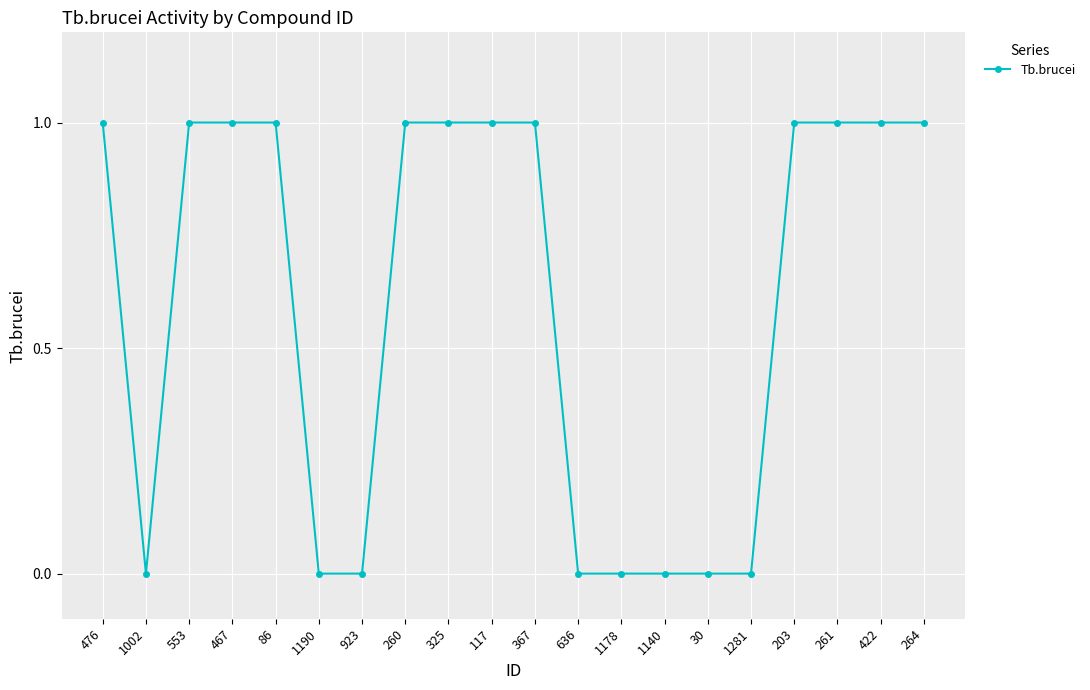

What is the sum of all values?

12